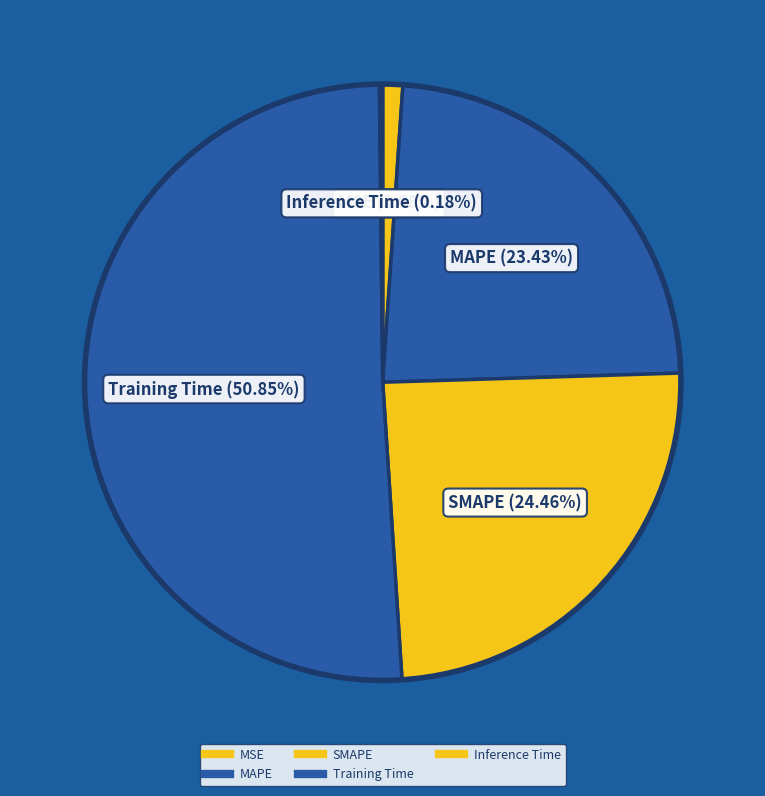

How many segments does this pie chart have?

5